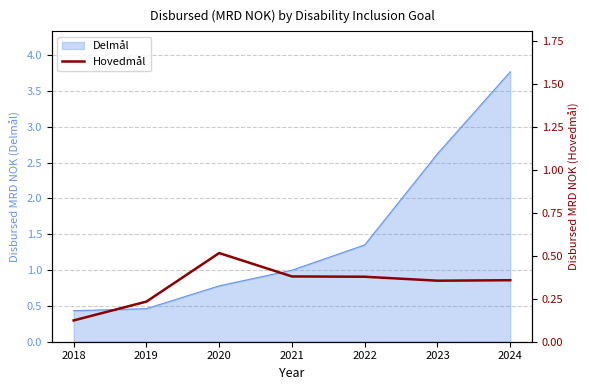

Reading left to right, what are all the values shown in this chart?

2018=0.1	2019=0.2	2020=0.5	2021=0.4	2022=0.4	2023=0.4	2024=0.4